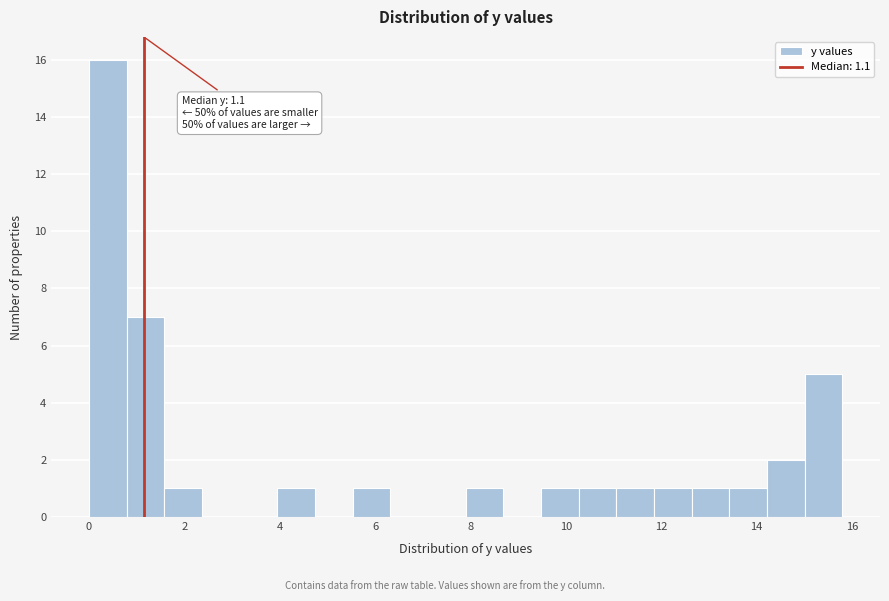

Around what value on the x-axis is the tallest bar? Give the approximate position of its centre, as read against the axis.

0.4